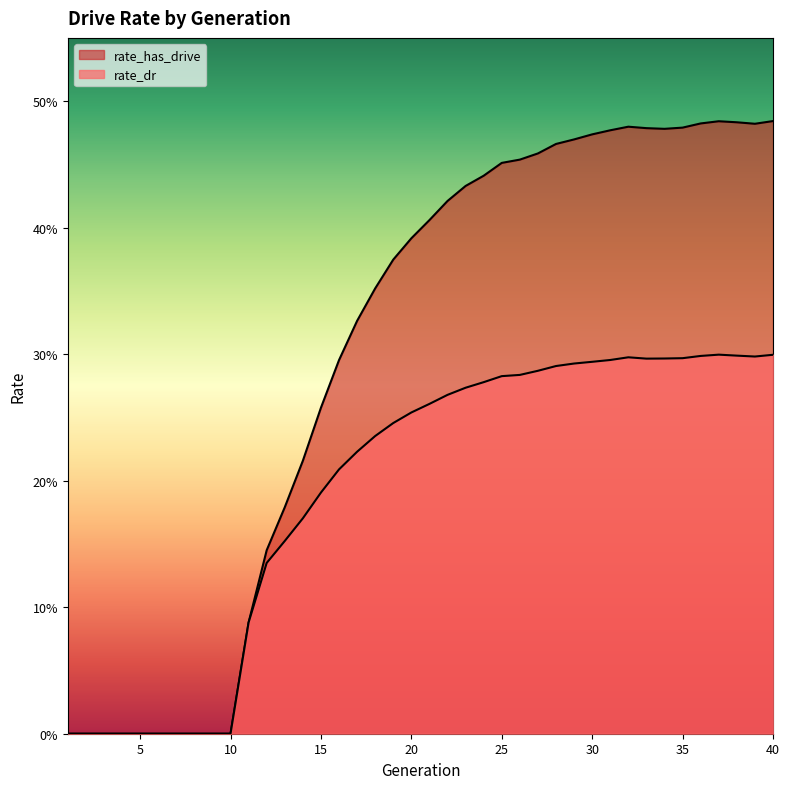

At which label is rate_dr closest to 0?

1